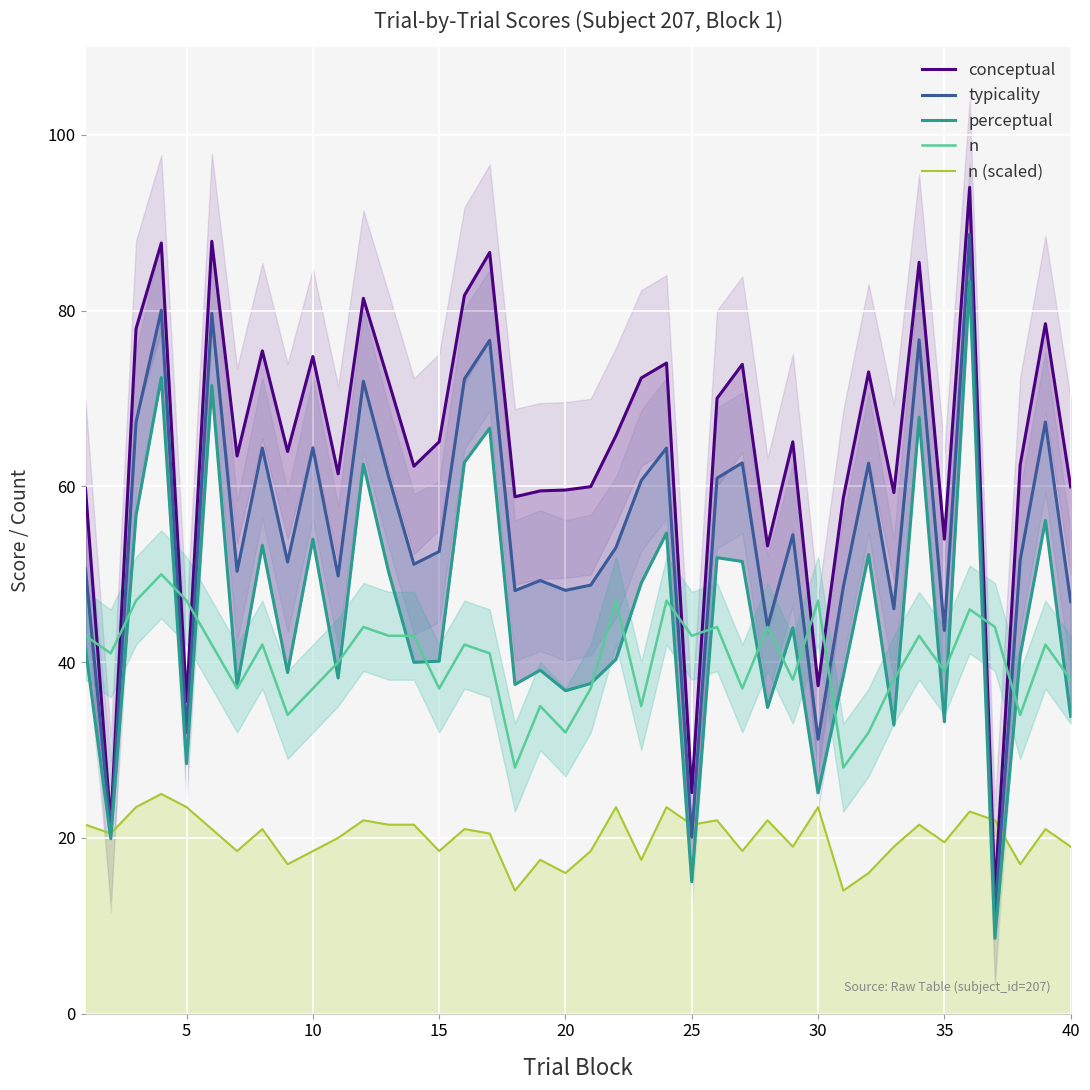

True or false: perceptual has more than 0 interior local peaks.

True